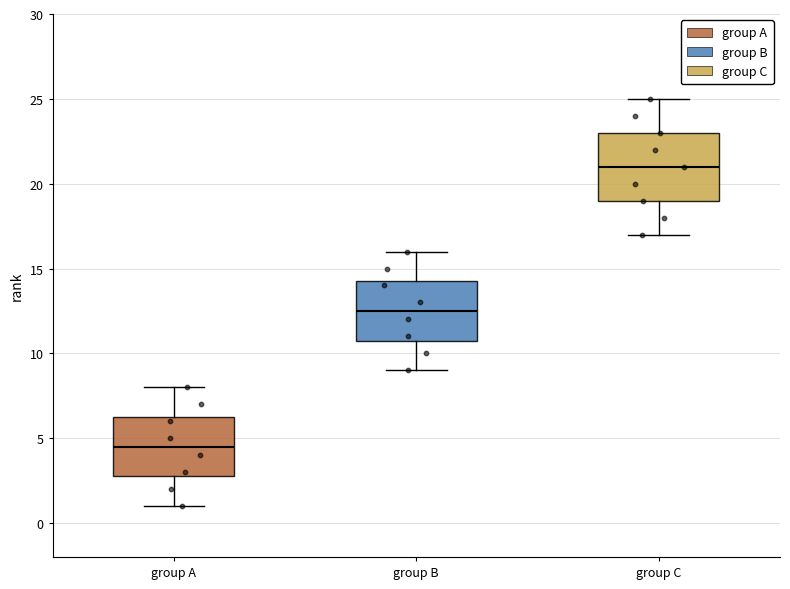

Which box has the highest median line?

group C